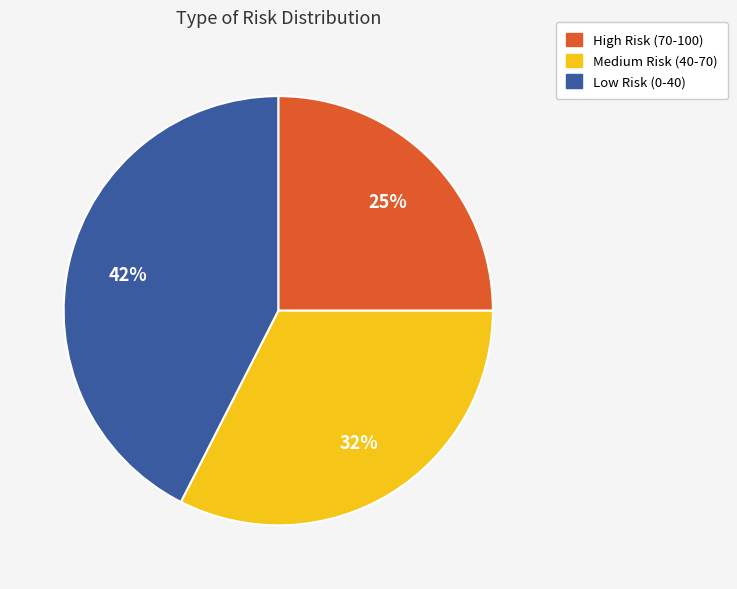

To the nearest percent, what is the average slice percentage?

33%